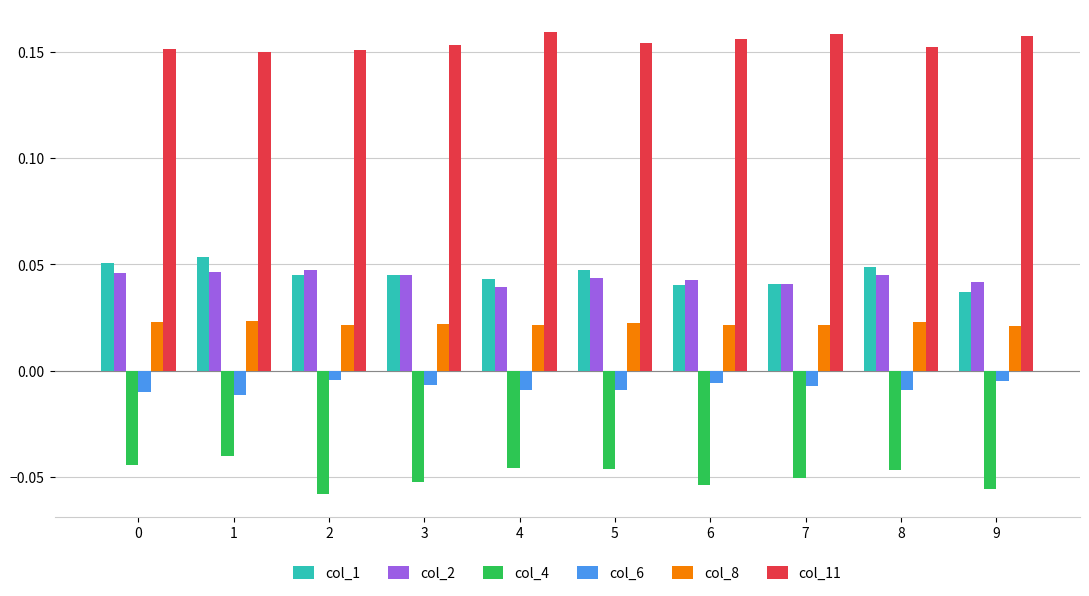

The value of col_11 at 4 is 0.0. True or false?

False